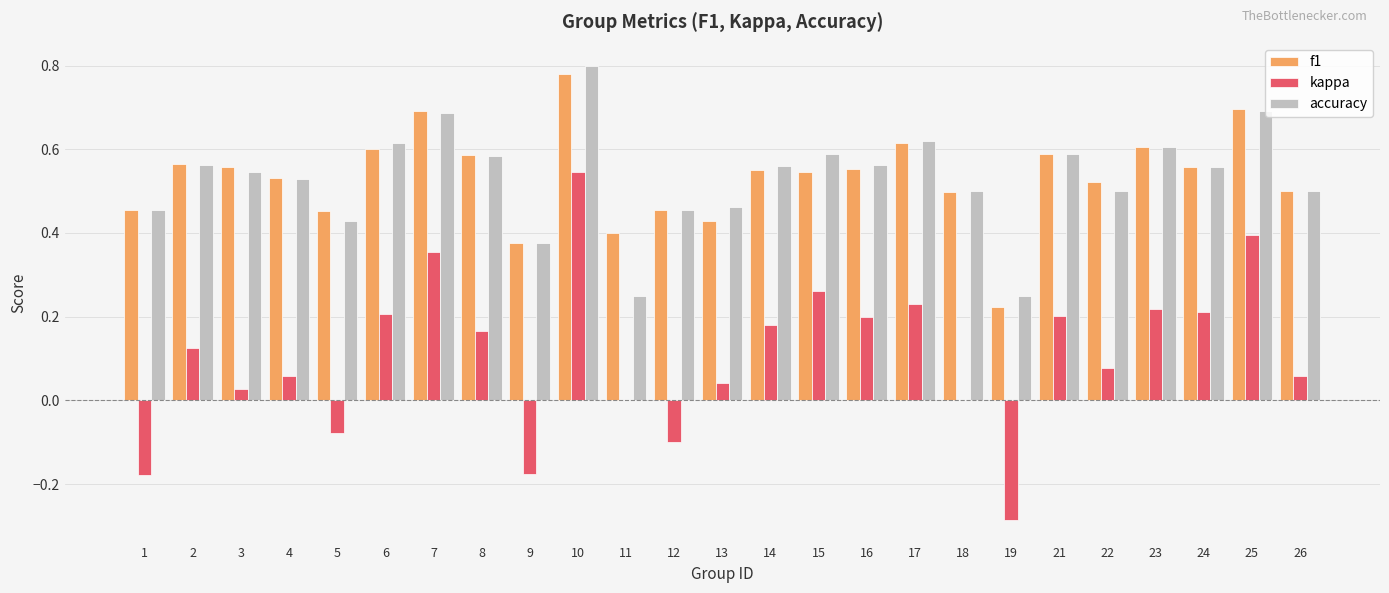

At which category is the sum across all series the highest?

10